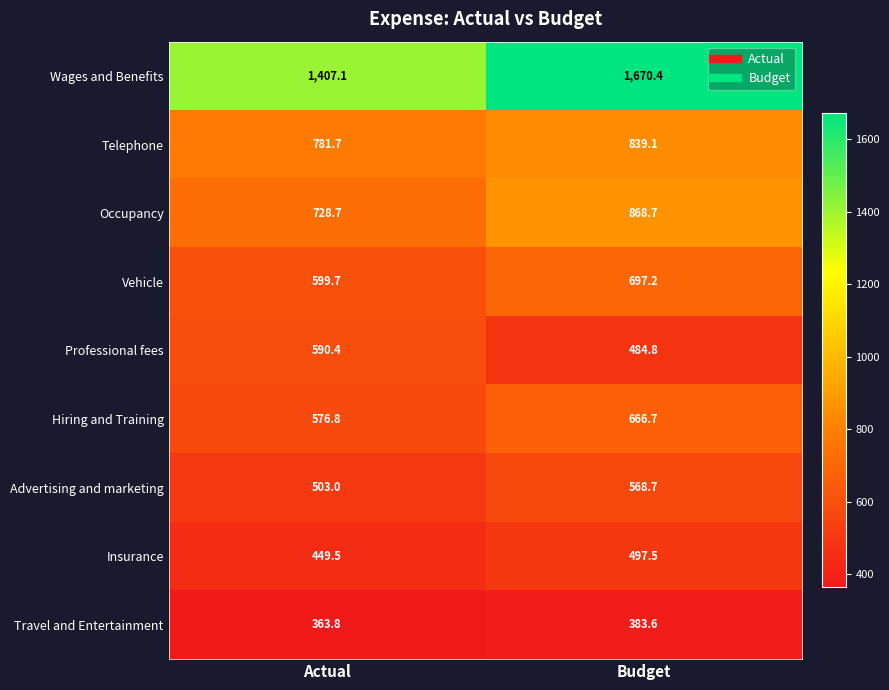

What is the total value across all series at Actual?

6000.7